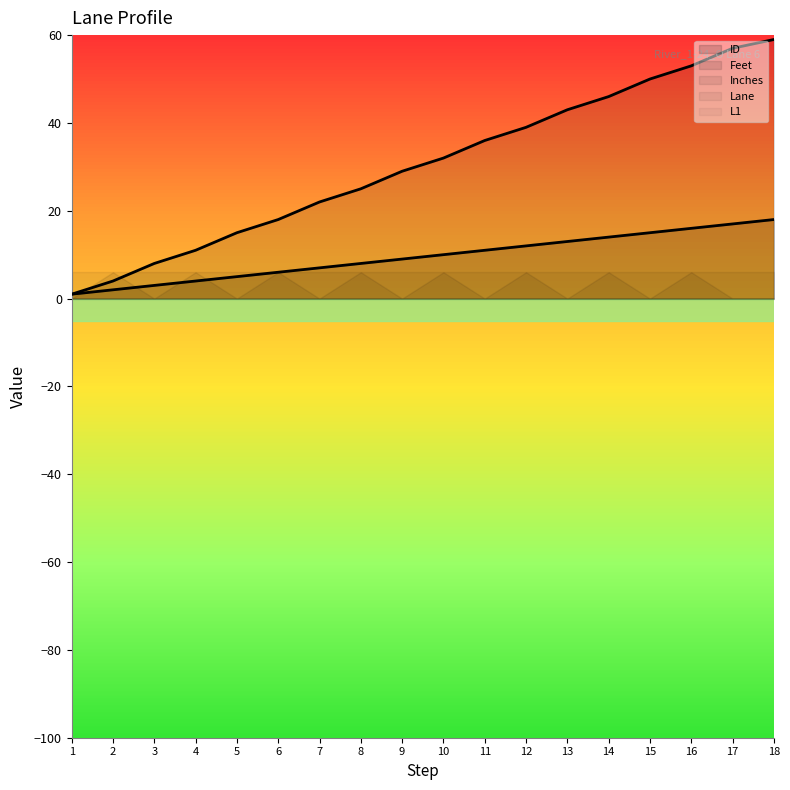

True or false: L1 has a value of 0 at 3.

True